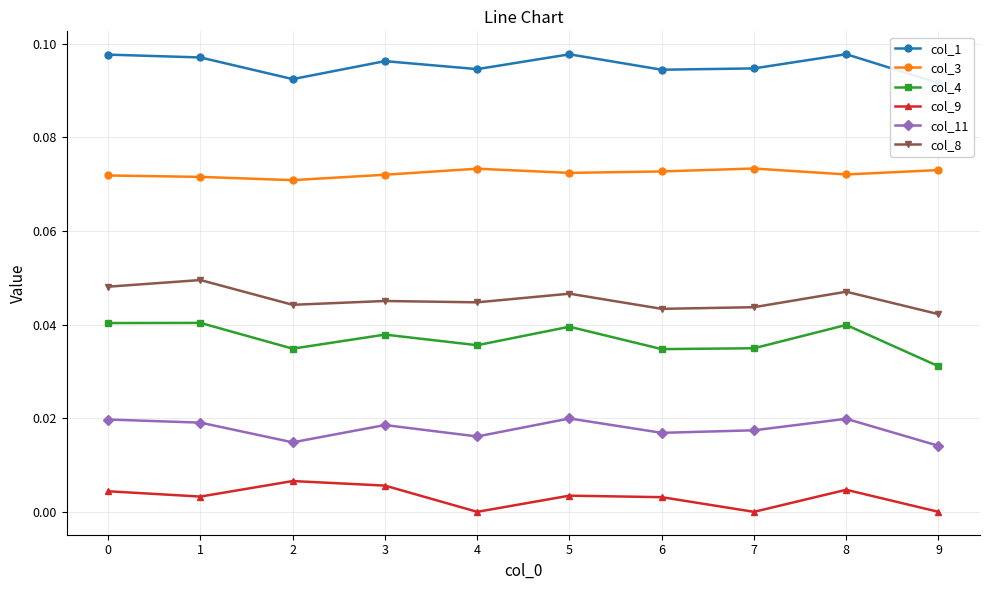

Which series has the widest spread of values?

col_4